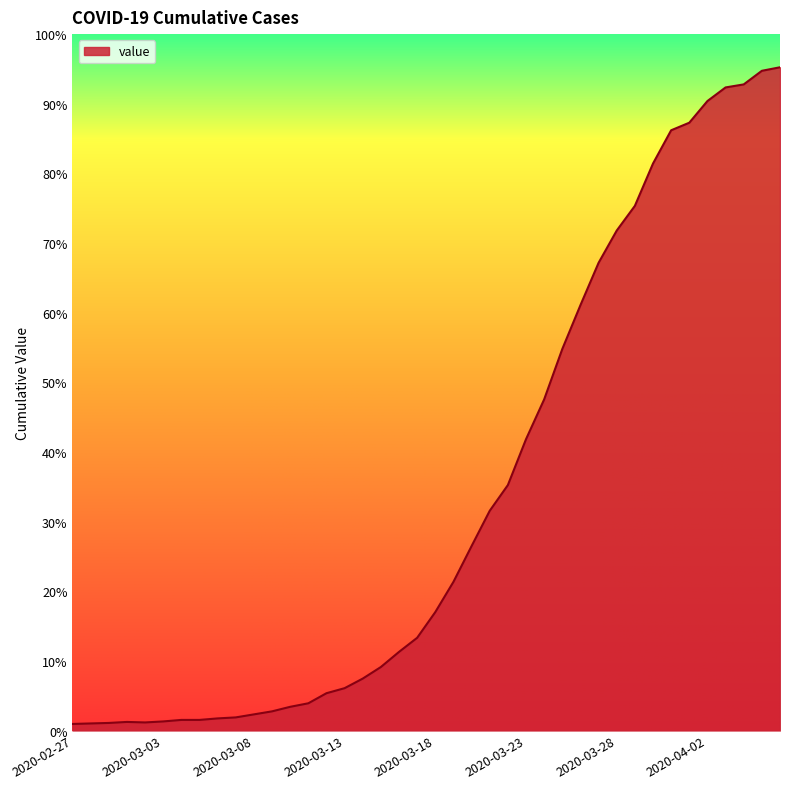

Is this an area chart (filled region under the line)?

Yes